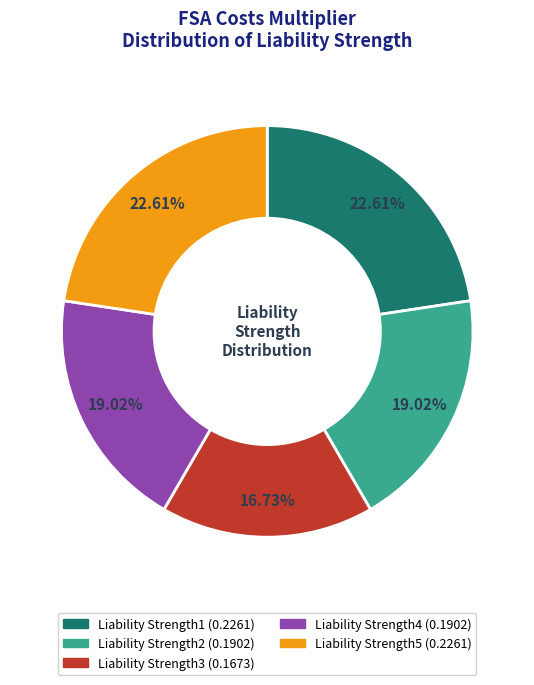

Does any single category account for the majority?

No